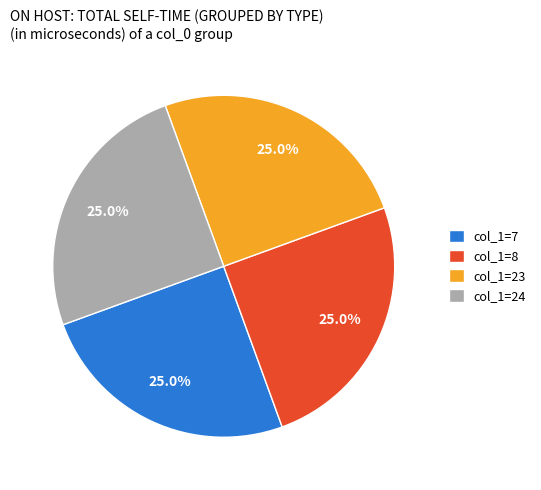

Count the number of slices in the pie.

4